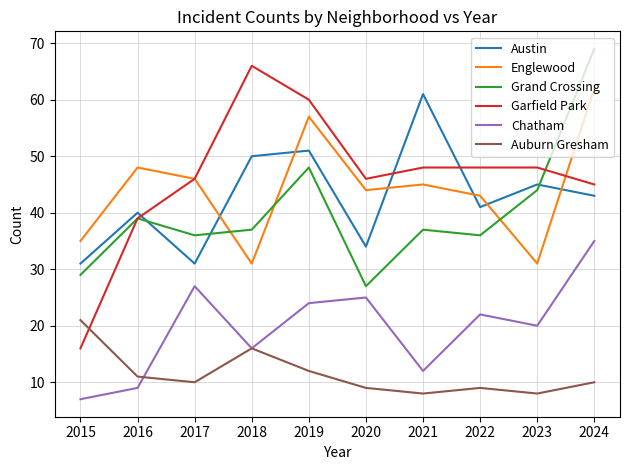

Which series has the largest range (max minus min)?

Garfield Park